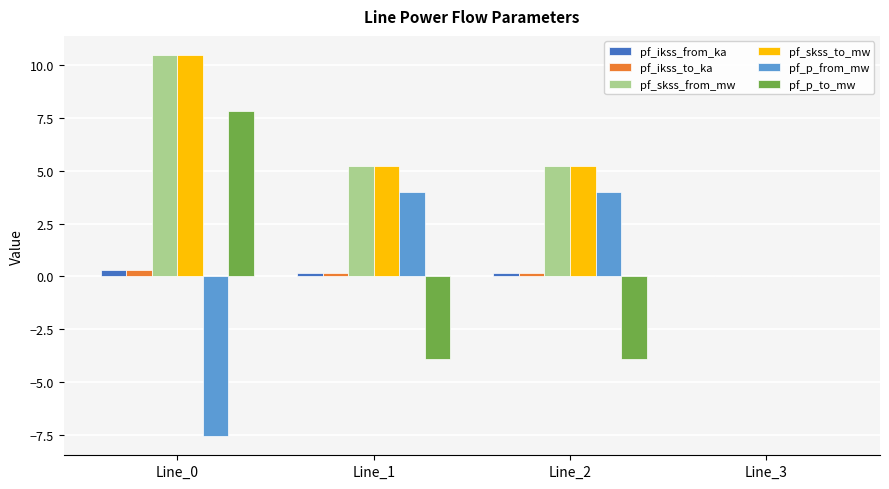

True or false: pf_p_to_mw has a value of 0.0 at Line_3.

True